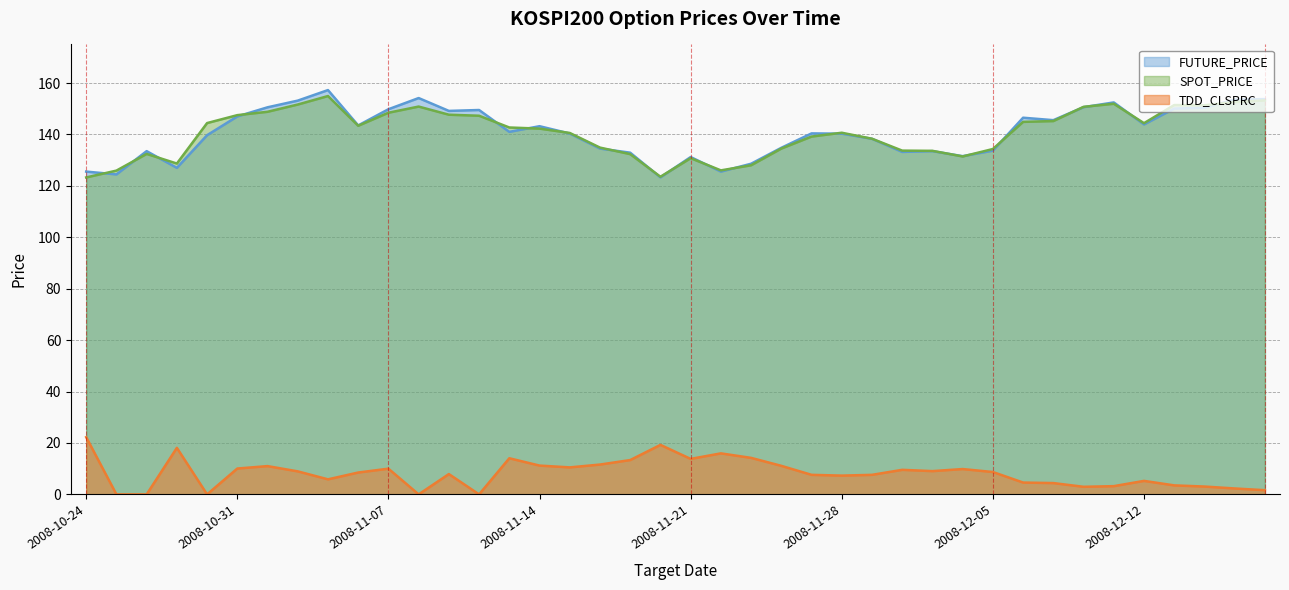

True or false: TDD_CLSPRC has a value of 11.0 at 2008-11-28.

False